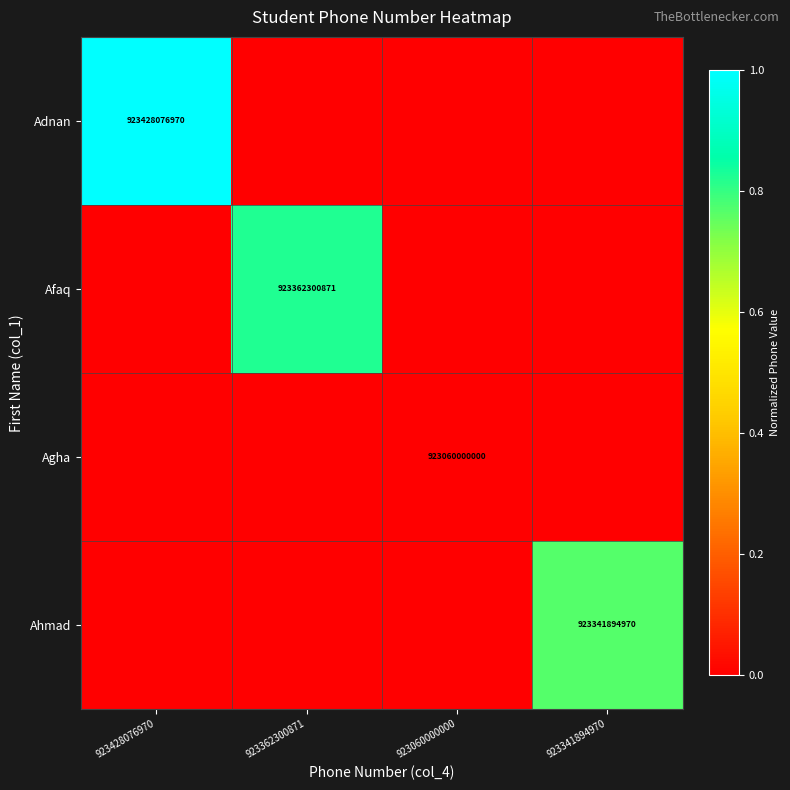

Between 923060000000 and 923428076970, which is larger?

923428076970